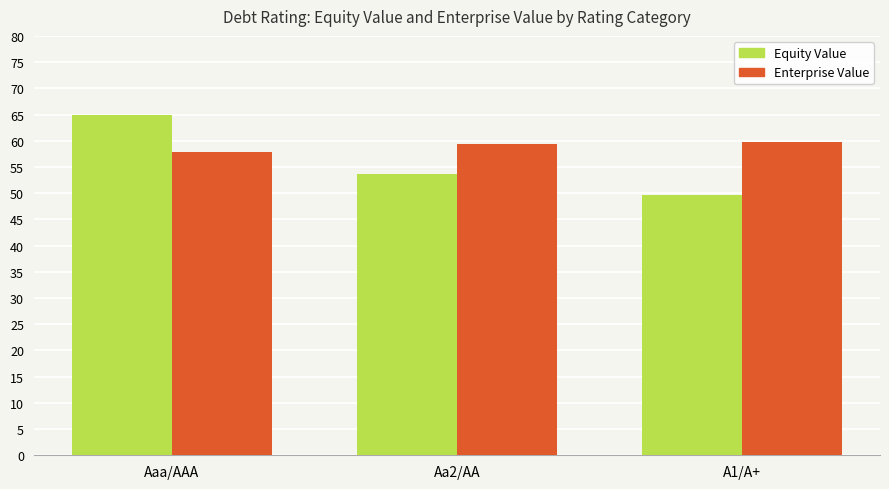

Read the Equity Value value at Aaa/AAA.

64.8